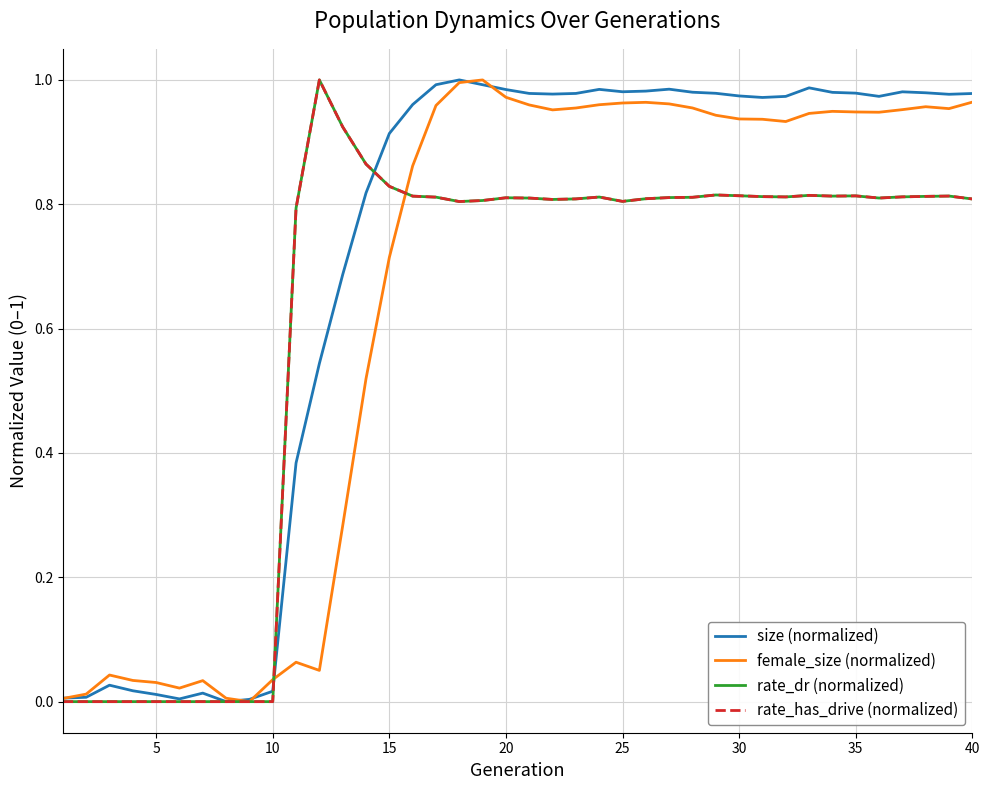

How many times do rate_has_drive (normalized) and size (normalized) cross each other?

2